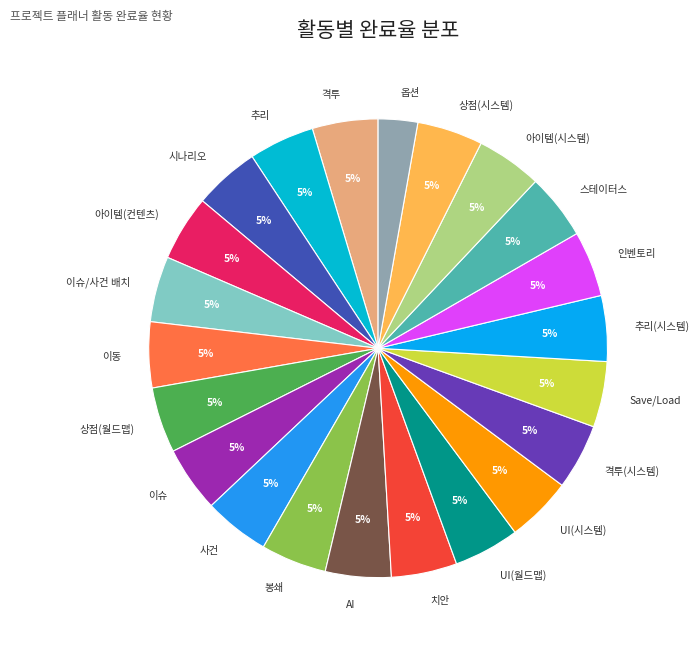

To the nearest percent, what is the average slice percentage?

5%